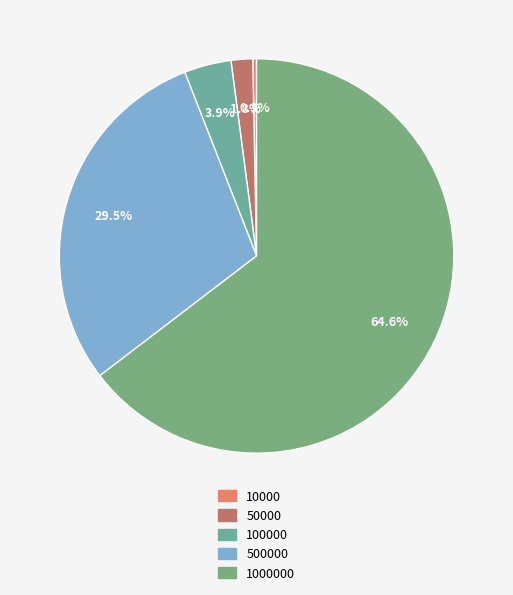

To the nearest percent, what is the difference between the 100000 and 1000000 slice percentages?

61%